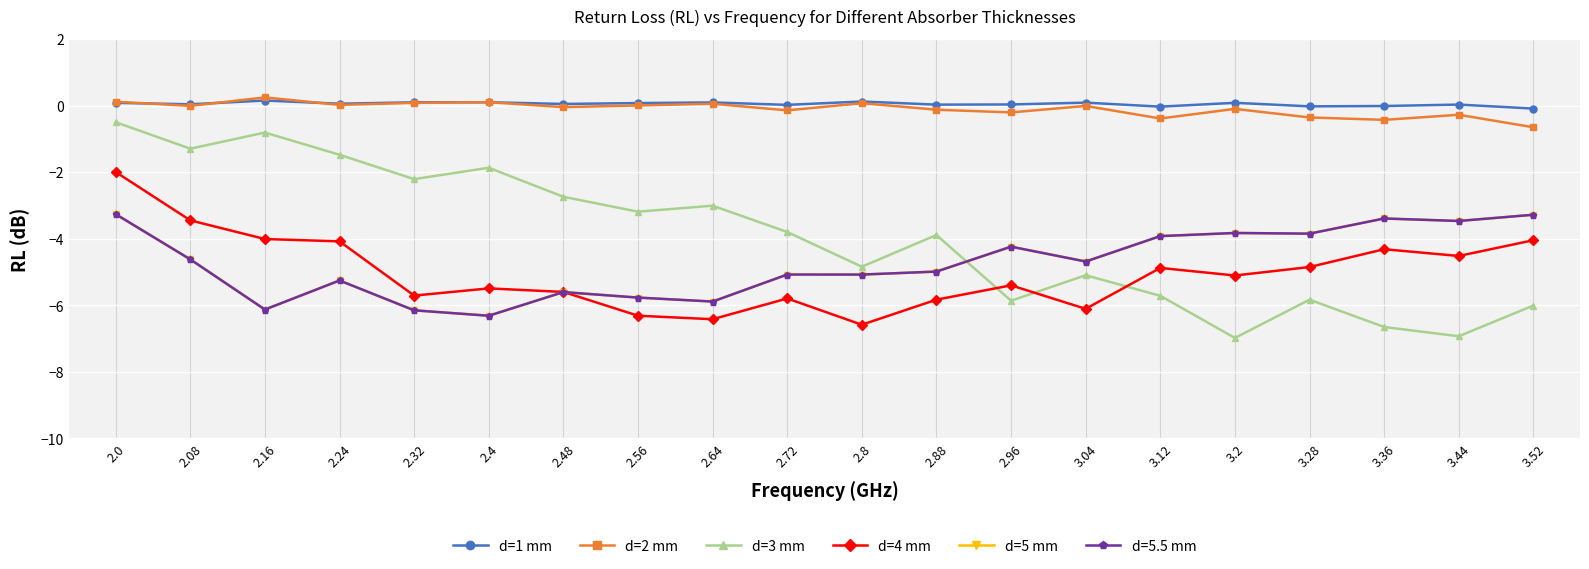

What is the value of the d=2 mm point at the 6th from the left?

0.1